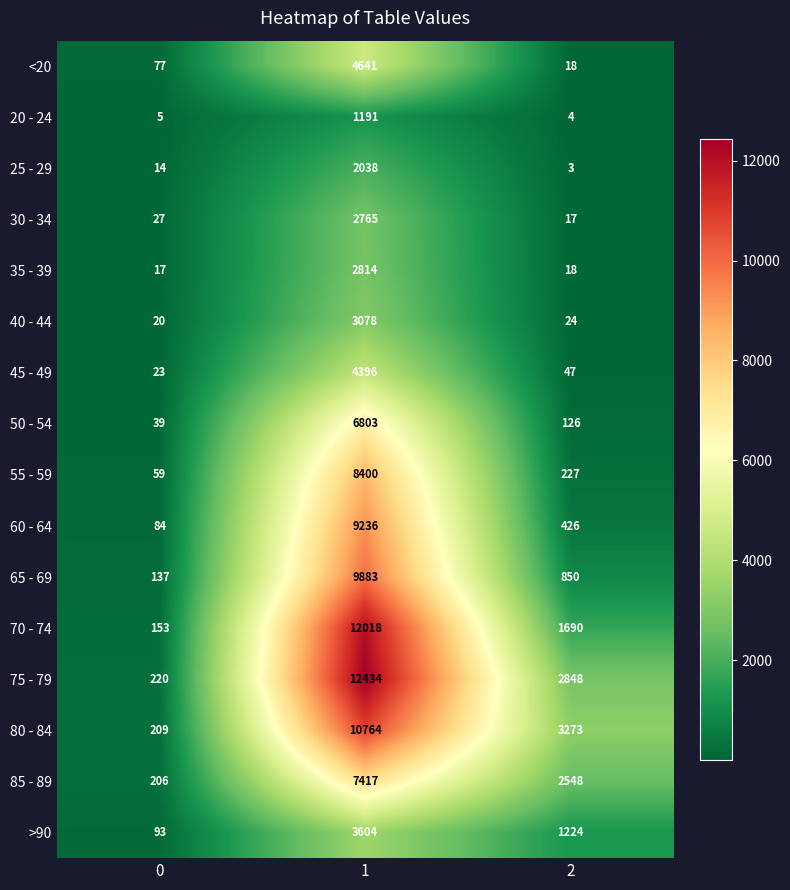

Between 0 and 1, which series saw the biggest shift?

75 - 79